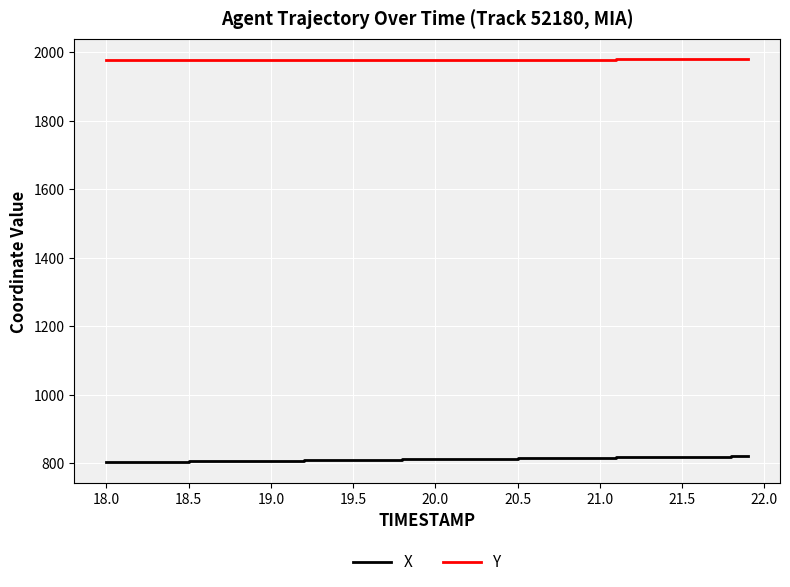

Which series has the largest total across all categories?

Y